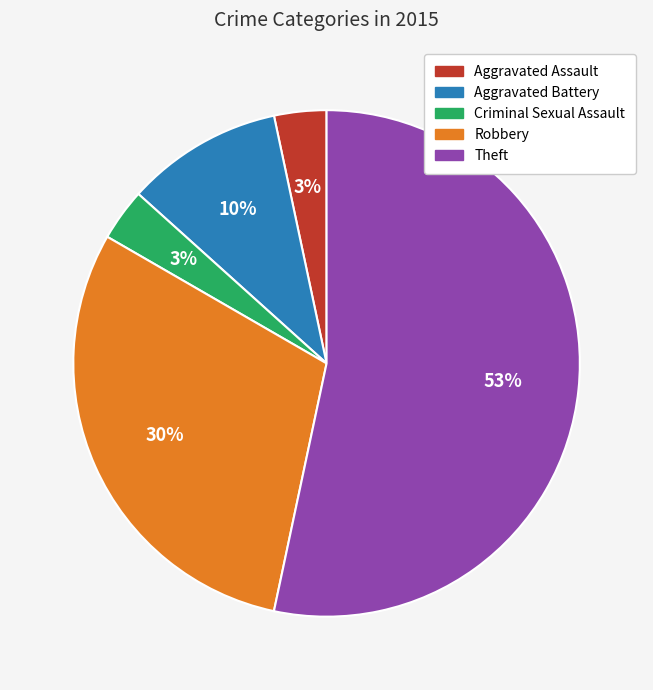

Is it true that Robbery is 22% of the pie?

False